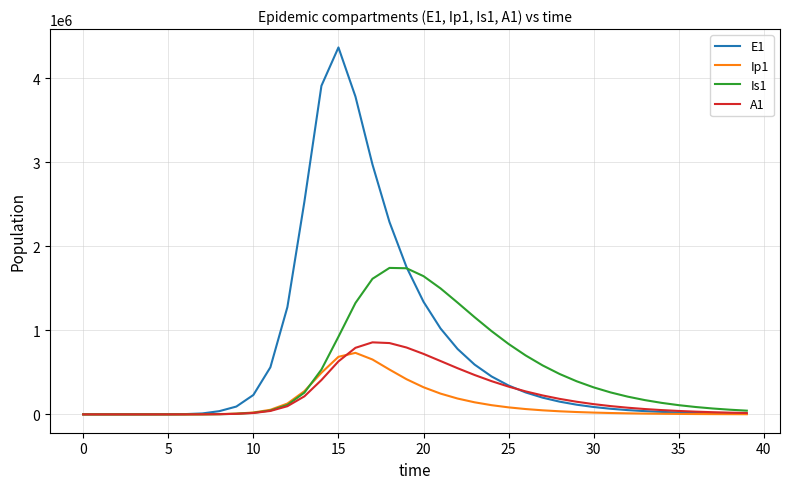

Which series has the largest total across all categories?

E1